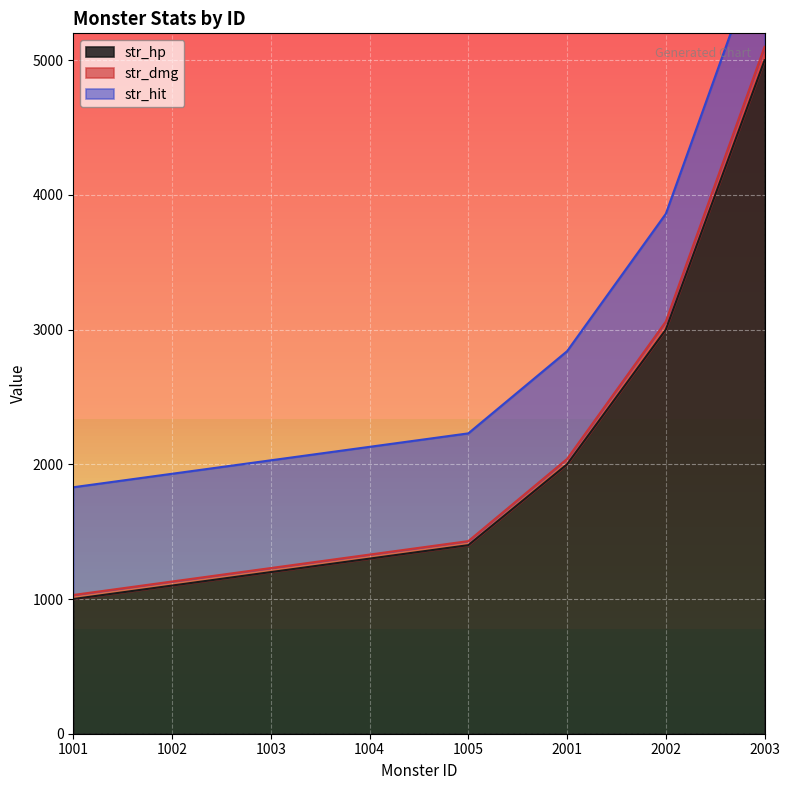

How many values in the str_hp series exceed 1400?

3